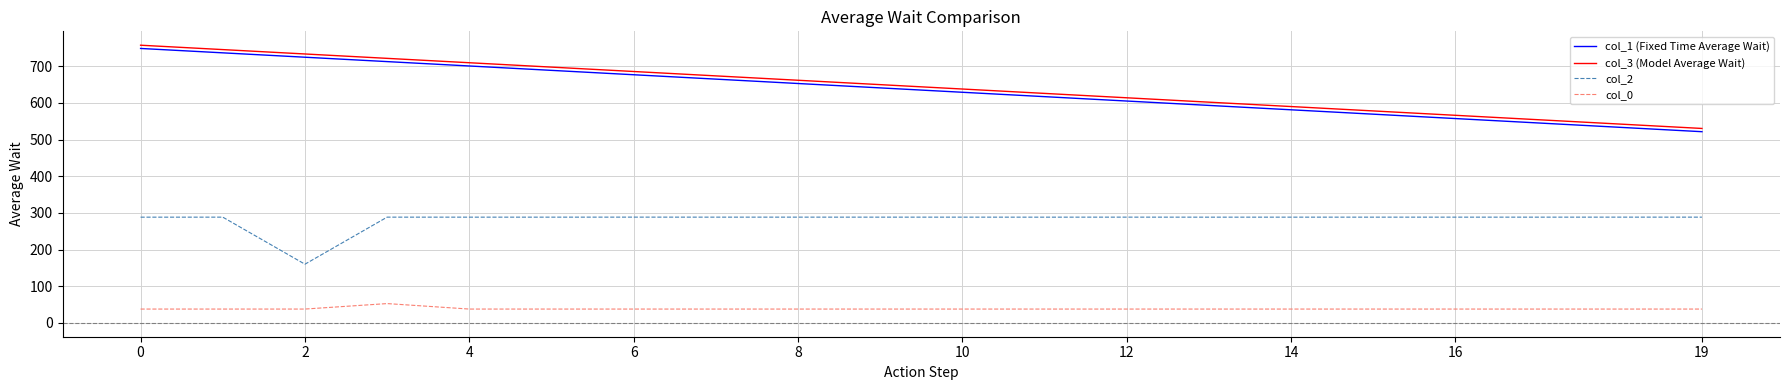

What is the maximum value for col_1 (Fixed Time Average Wait)?

748.8